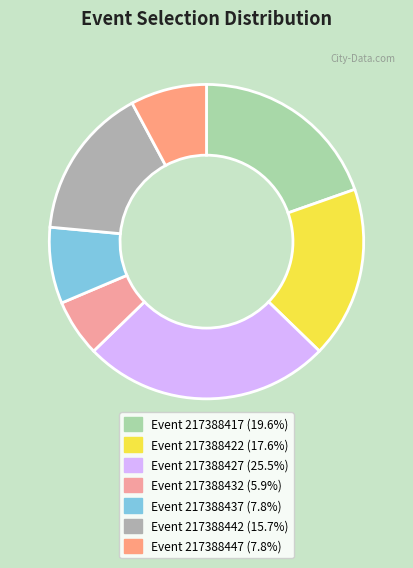

Which slice is the smallest?

217388432